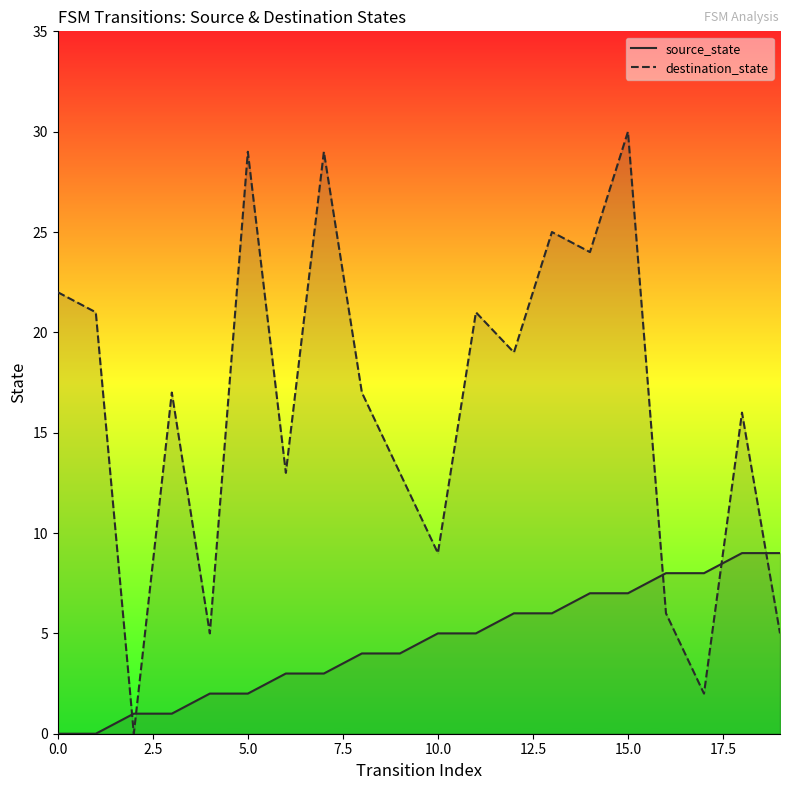

After their last crossing, which series has the higher values: destination_state or source_state?

source_state